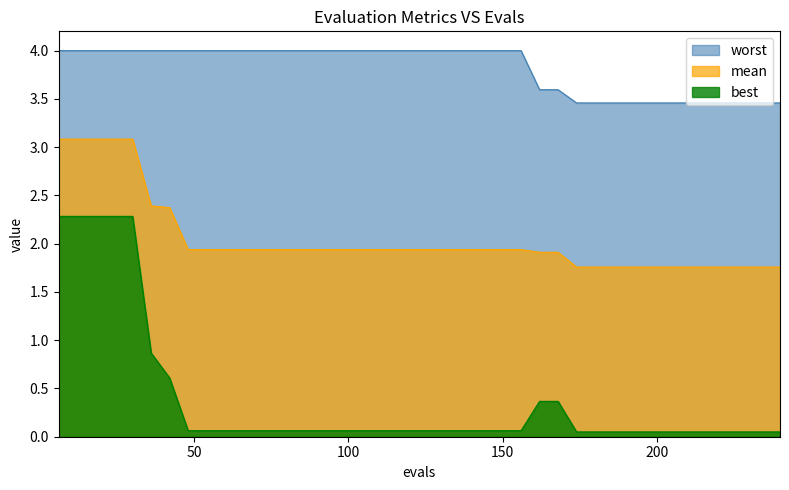

What is the highest value of the best series?

2.3